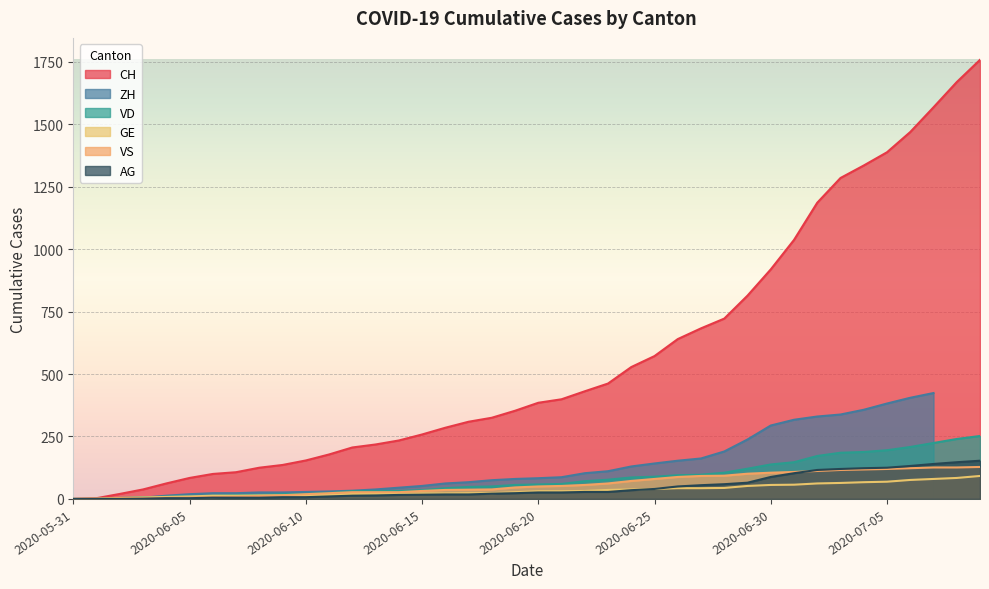

Between 2020-06-12 and 2020-06-16, which is larger?

2020-06-16